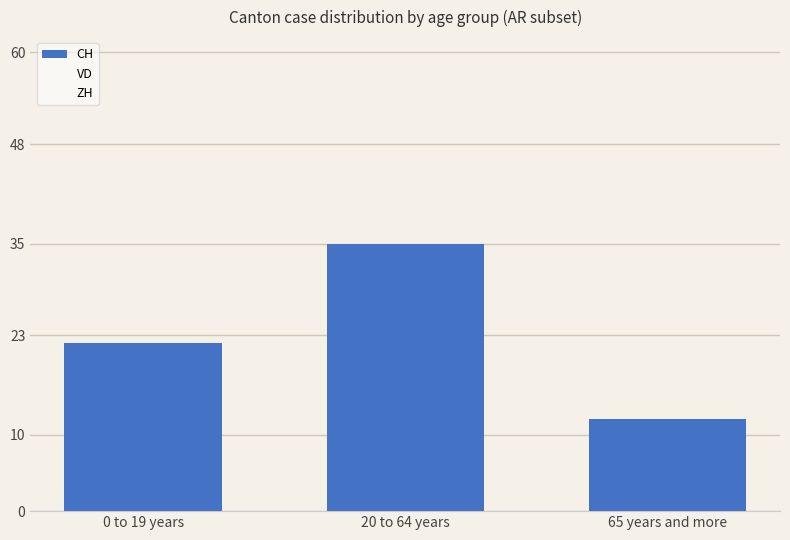

What is the maximum value shown in the chart?

35